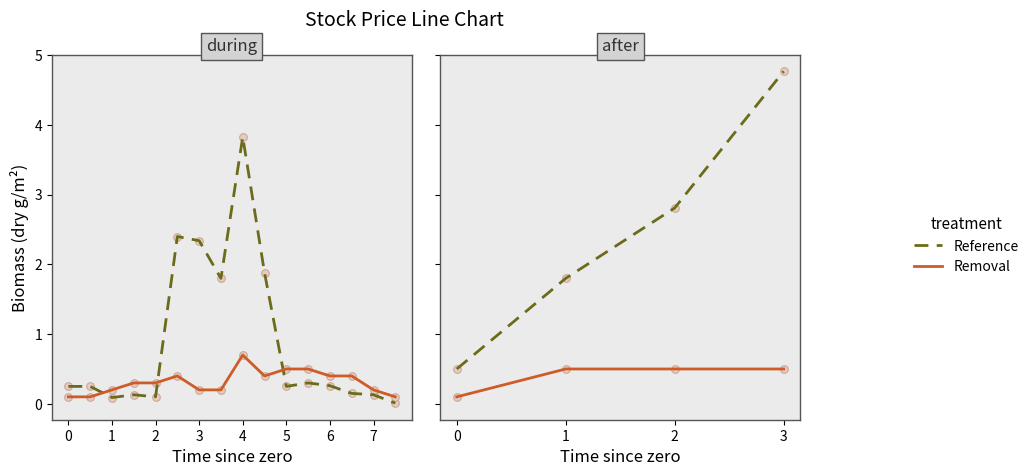

Is the value of Removal at 1 greater than the value of Reference at 2?

No